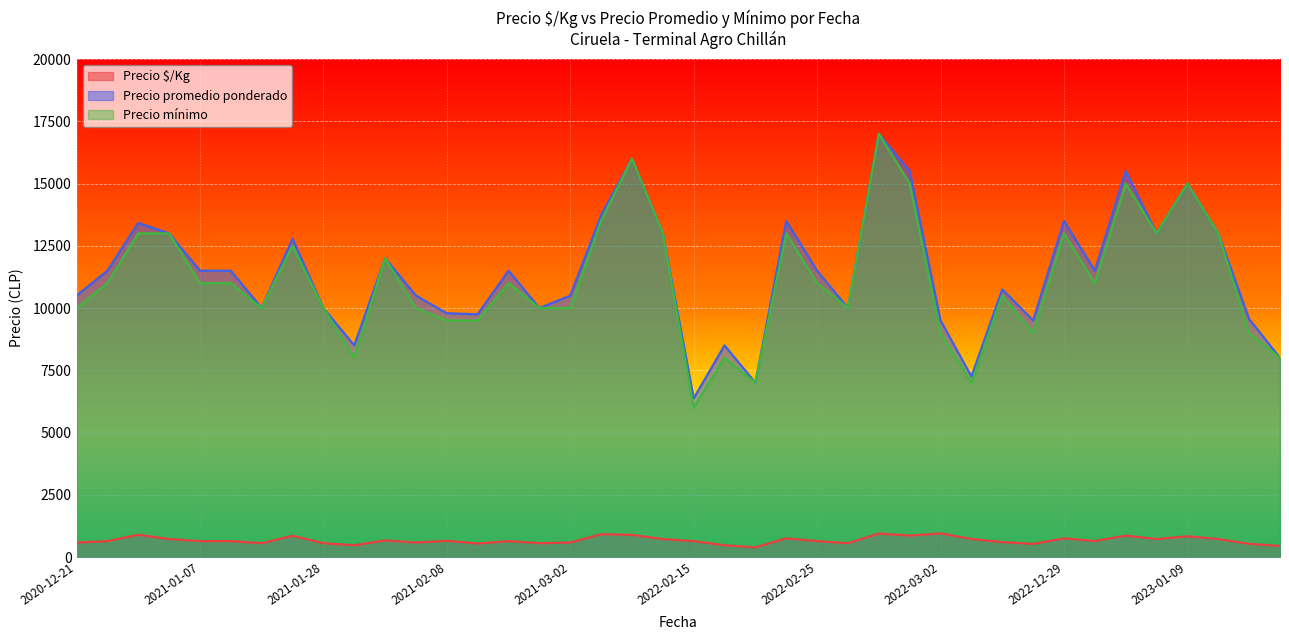

Read the Precio mínimo value at 2022-02-22, to the nearest 50.

13000